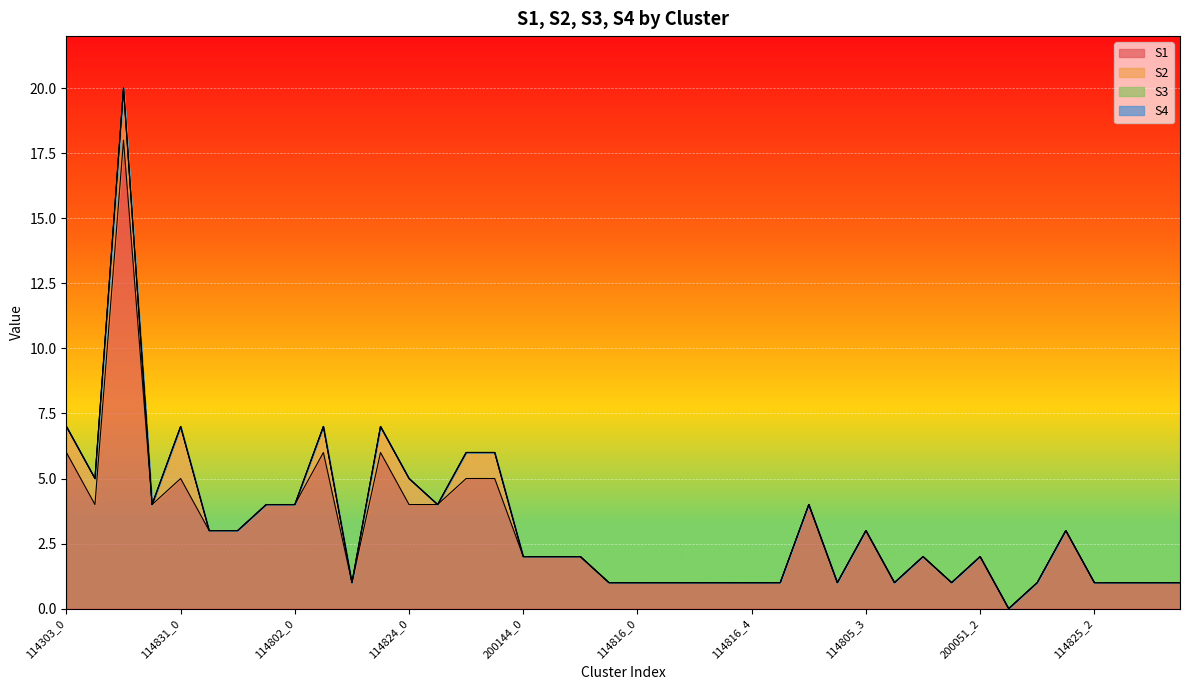

Which series has the widest spread of values?

S1